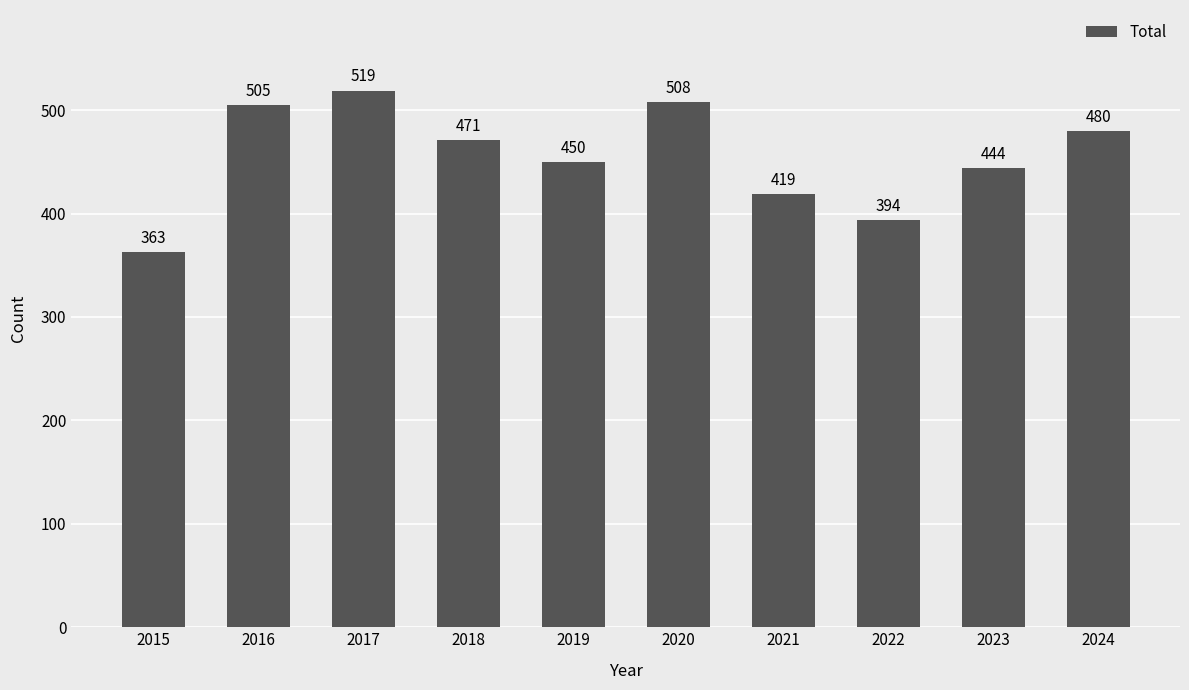

What is the average value?

455